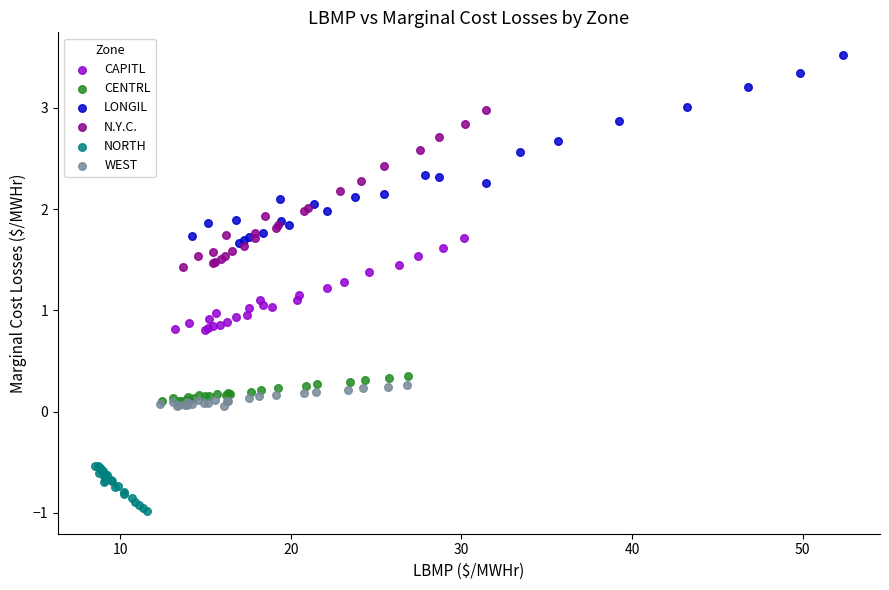

Which series contains the highest Y value?

LONGIL